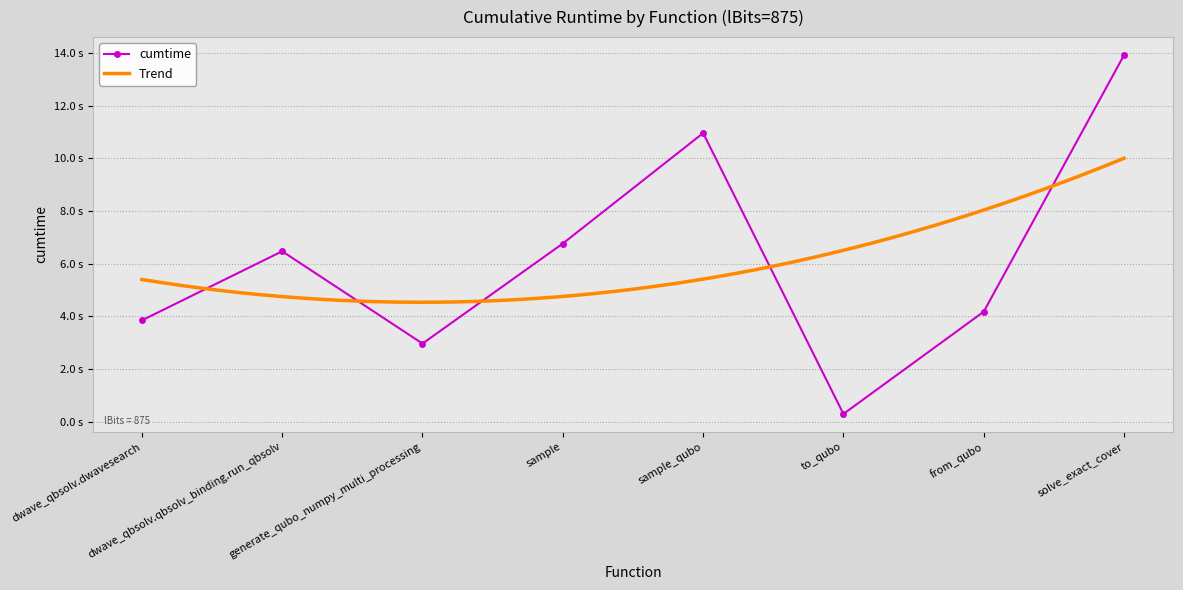

Reading right to left, extract all data points from this chart.

solve_exact_cover=13.9	from_qubo=4.2	to_qubo=0.3	sample_qubo=11.0	sample=6.8	generate_qubo_numpy_multi_processing=3.0	dwave_qbsolv.qbsolv_binding.run_qbsolv=6.5	dwave_qbsolv.dwavesearch=3.8